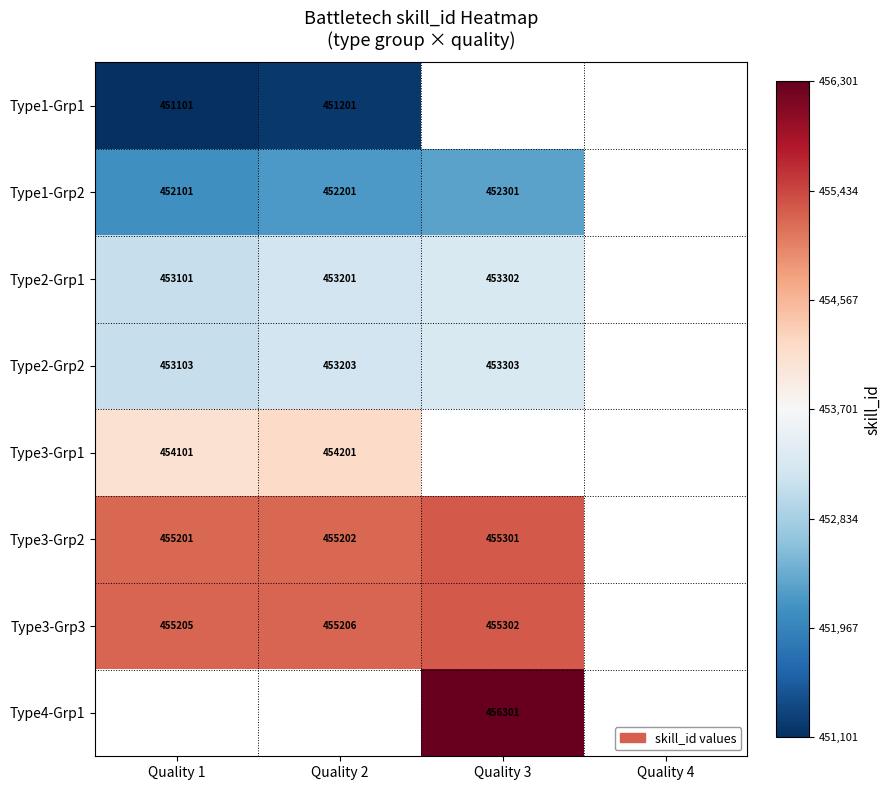

Which category has the lowest value across all series?

Quality 1